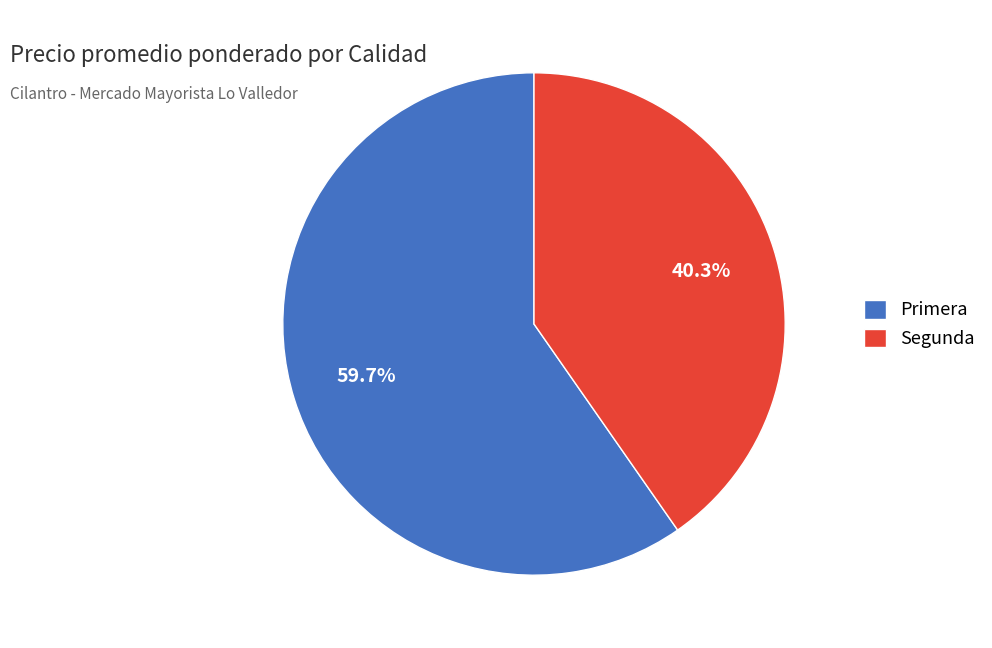

What is the ratio of the value at Primera to the value at Segunda?

1.5